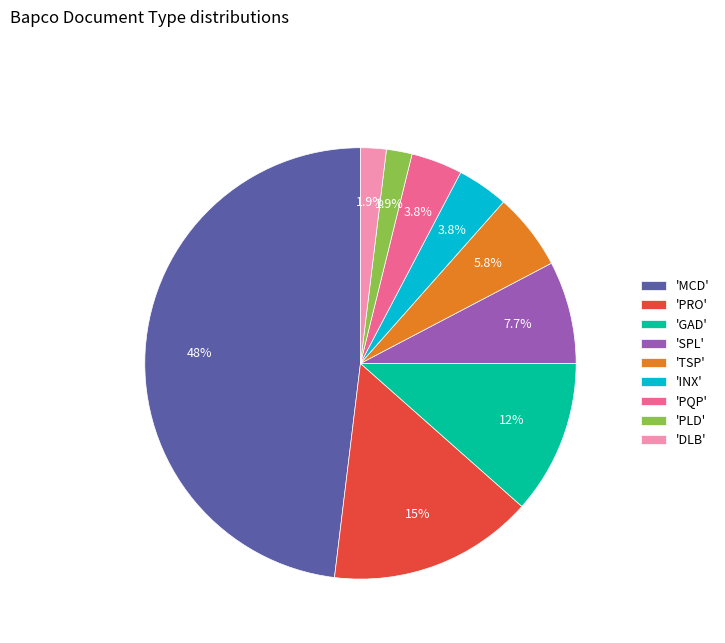

What is the ratio of the value at 'PQP' to the value at 'DLB'?

2.0